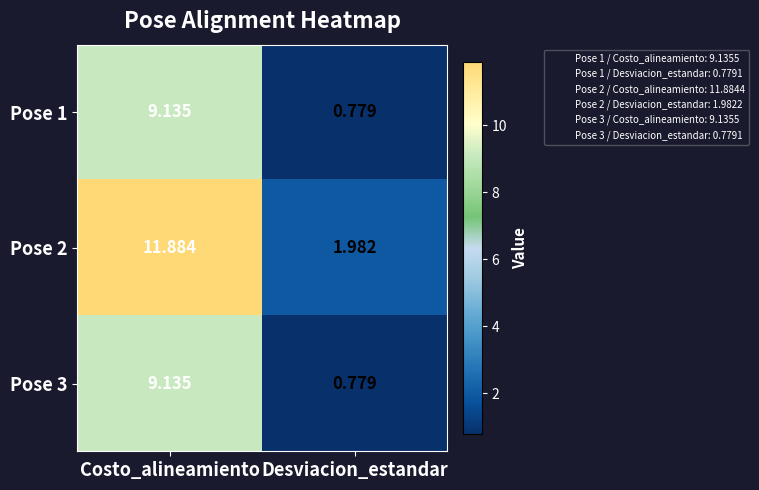

Which series changed the most between Costo_alineamiento and Desviacion_estandar?

Pose 2